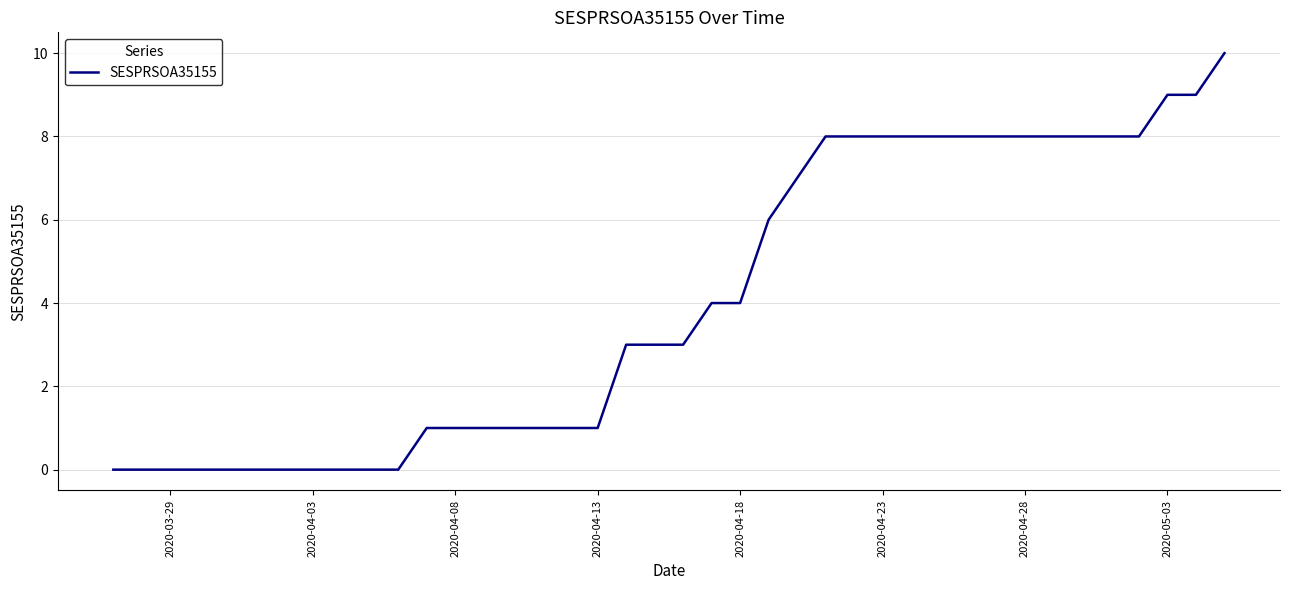

What is the difference between the maximum and minimum values?

10